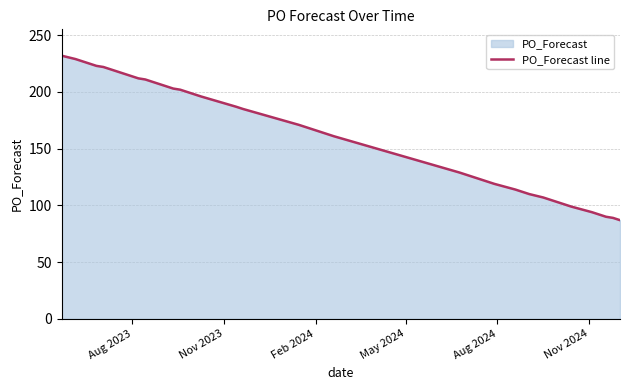

What is the minimum value shown in the chart?

87